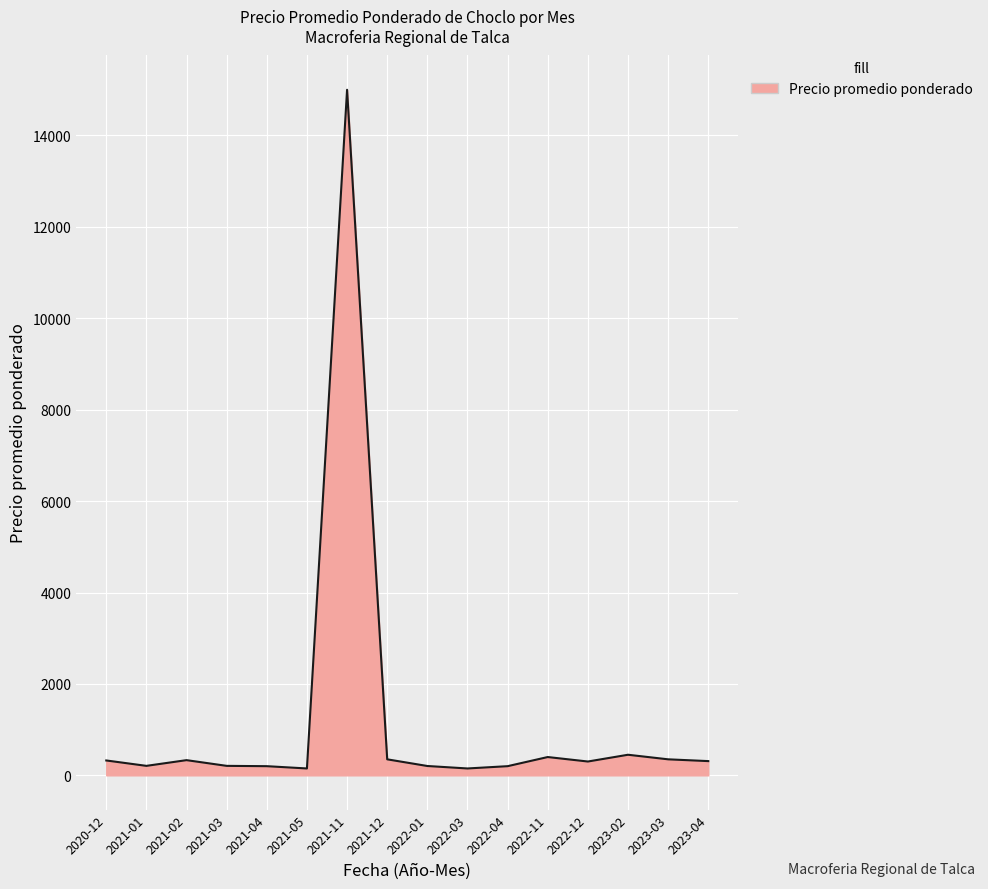

What is the difference between the maximum and minimum values?

14850